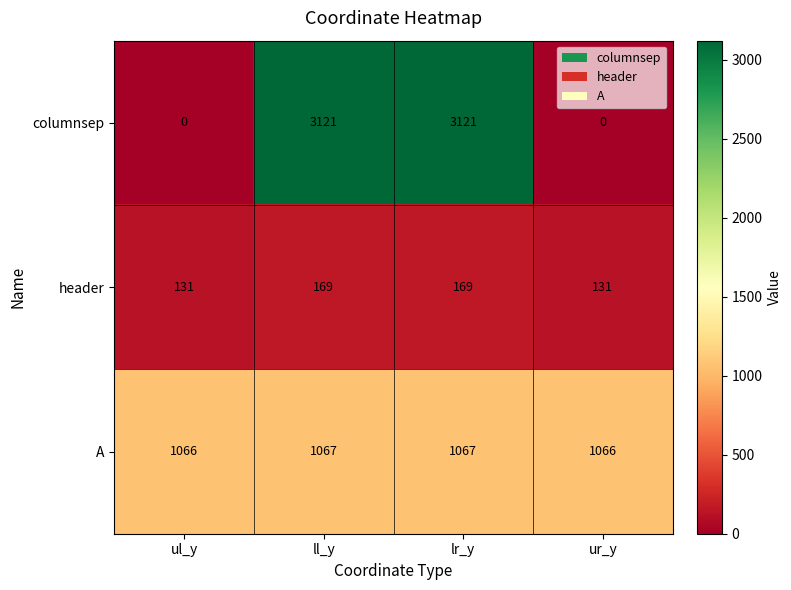

What is the sum of all columnsep values?

6242